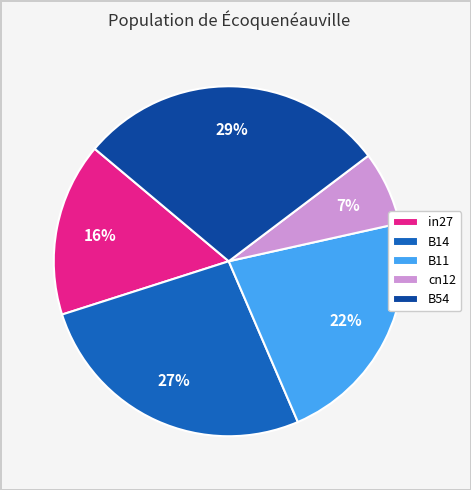

Is cn12 the majority of the pie?

No